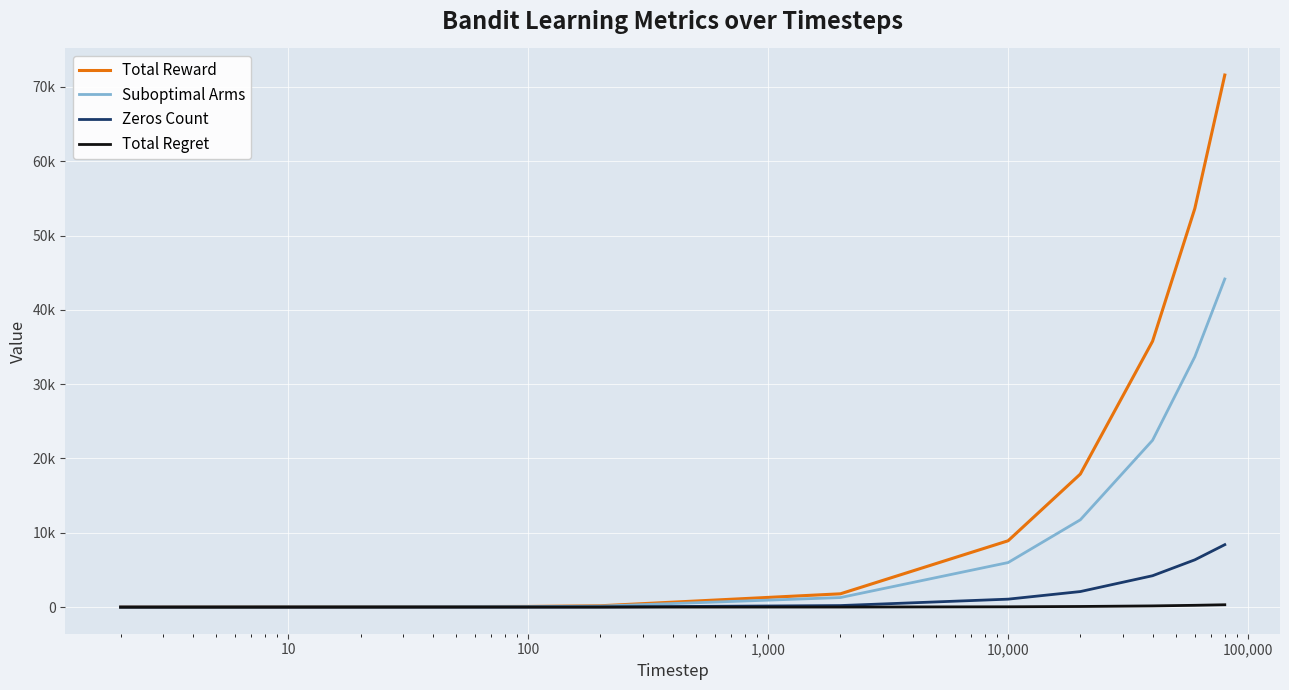

At how many categories does at least one series exceed 53716?

1